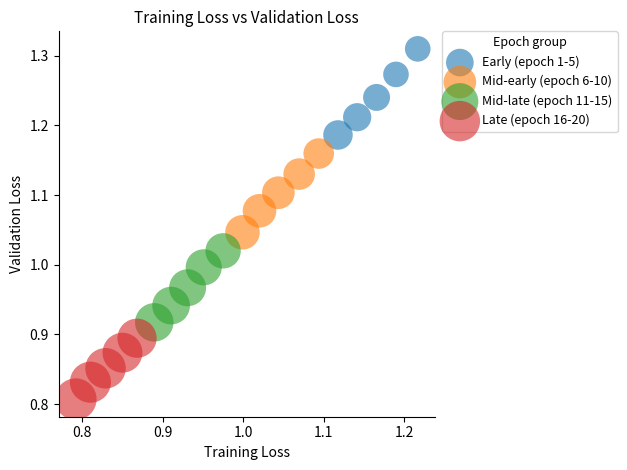

Which series reaches the minimum Y coordinate?

Late (epoch 16-20)